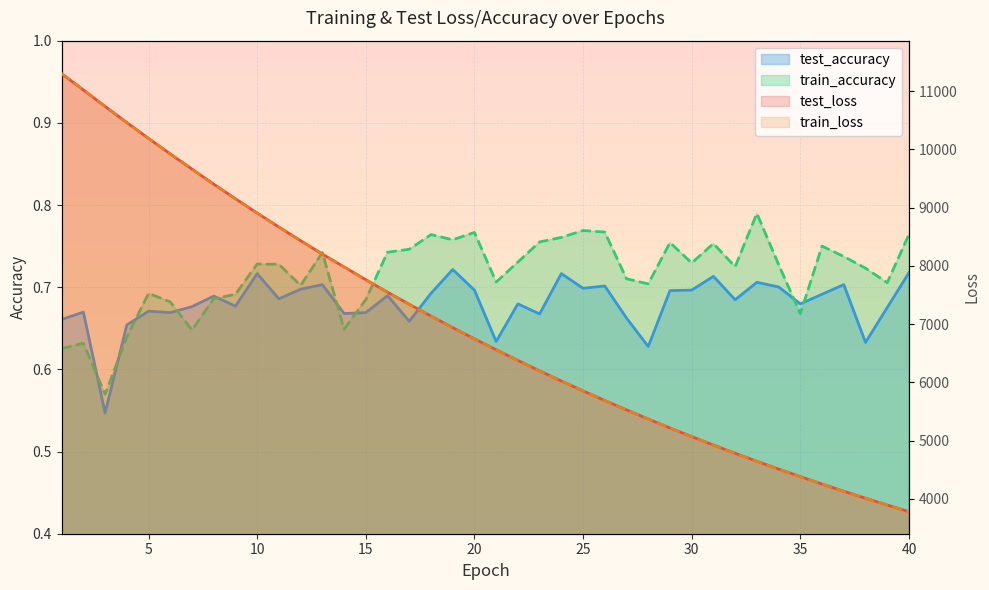

At how many categories does at least one series exceed 6145?

23